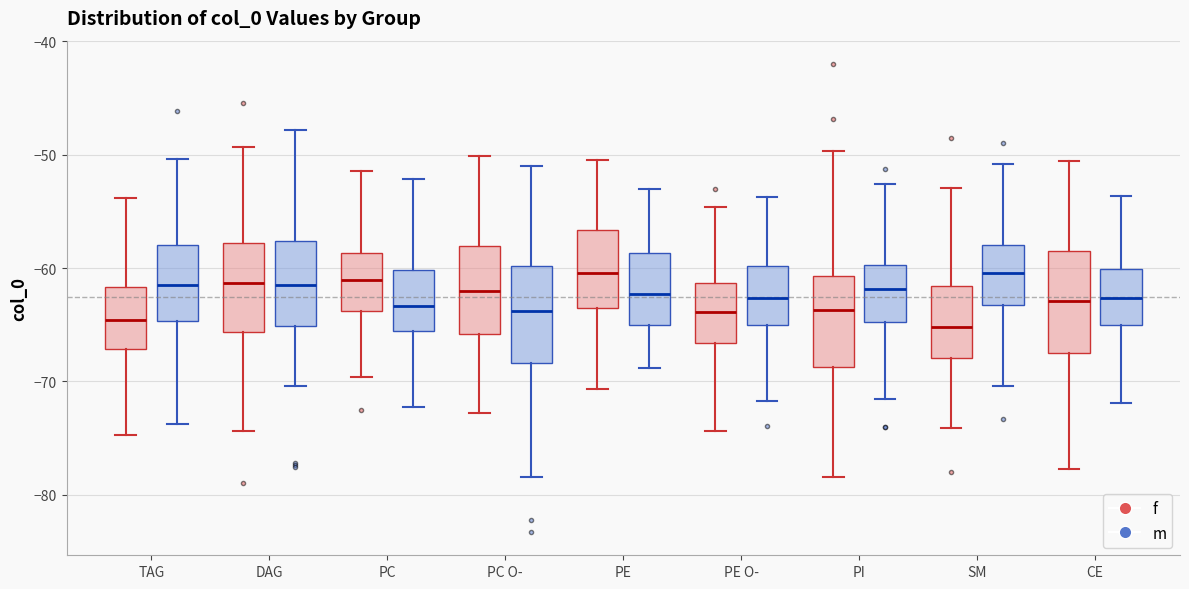

Where does the median line of the box for TAG (f) sit on the y-axis? The values are not printed on the chart, so give them approximately, as read against the axis.

-65